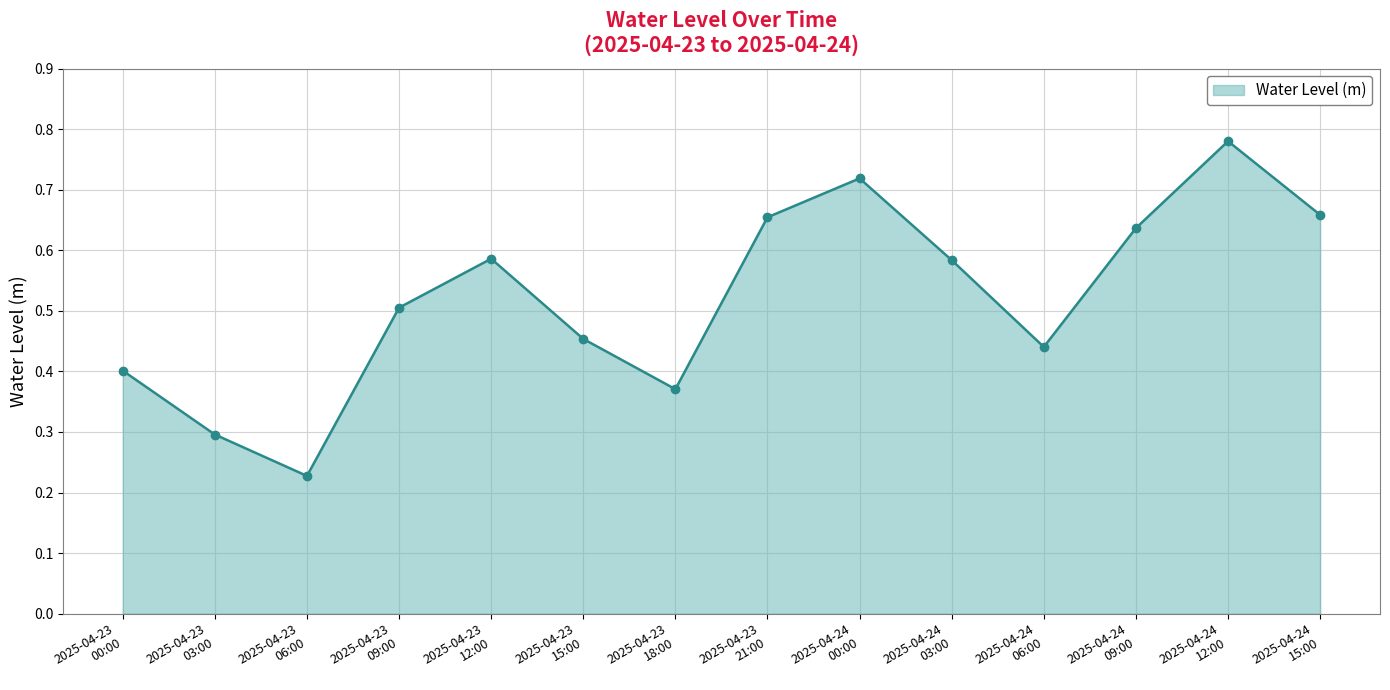

Count the values in the range 0 to 1.

14